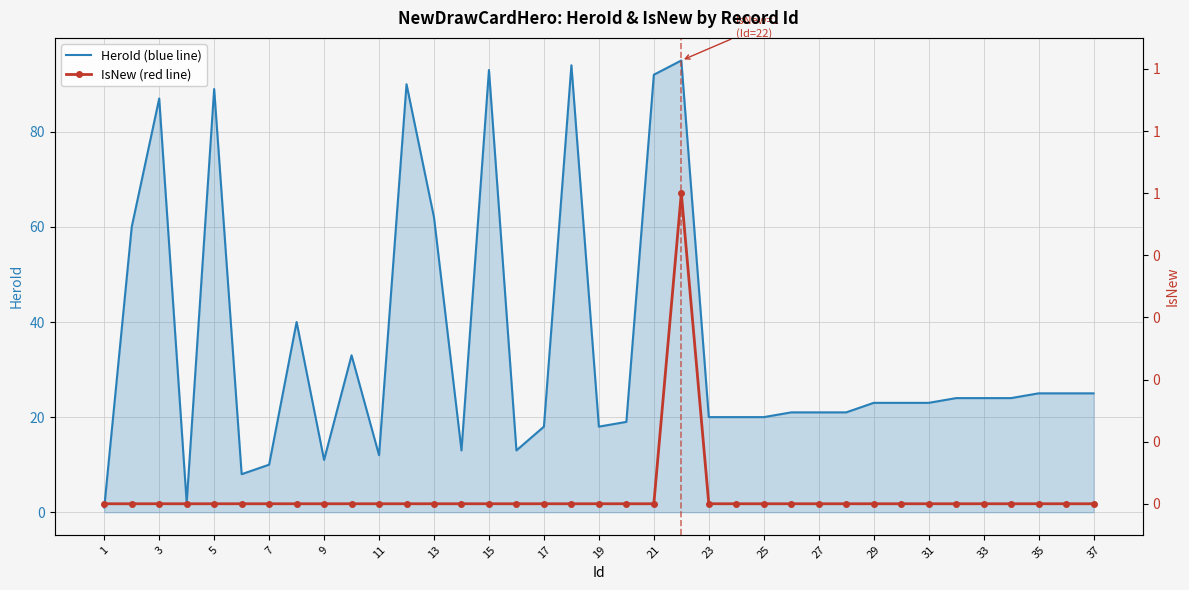

True or false: HeroId (blue line) has a value of 15 at 7.

False